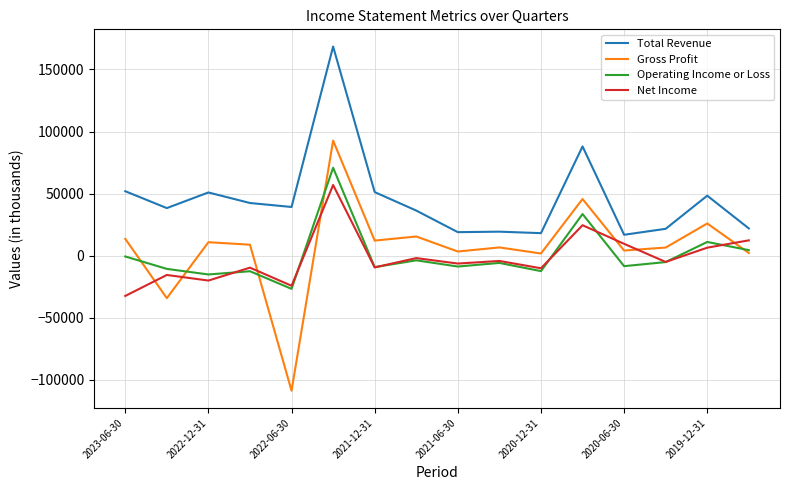

Rank the series by their maximum value, from highest to lowest.

Total Revenue, Gross Profit, Operating Income or Loss, Net Income